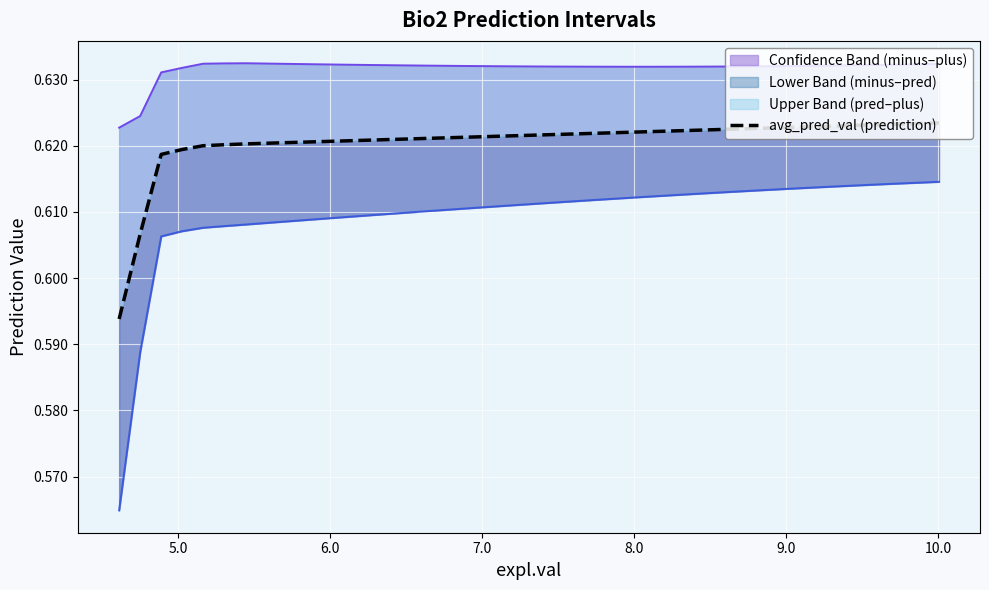

True or false: the data shows 0.4 at 24.

False